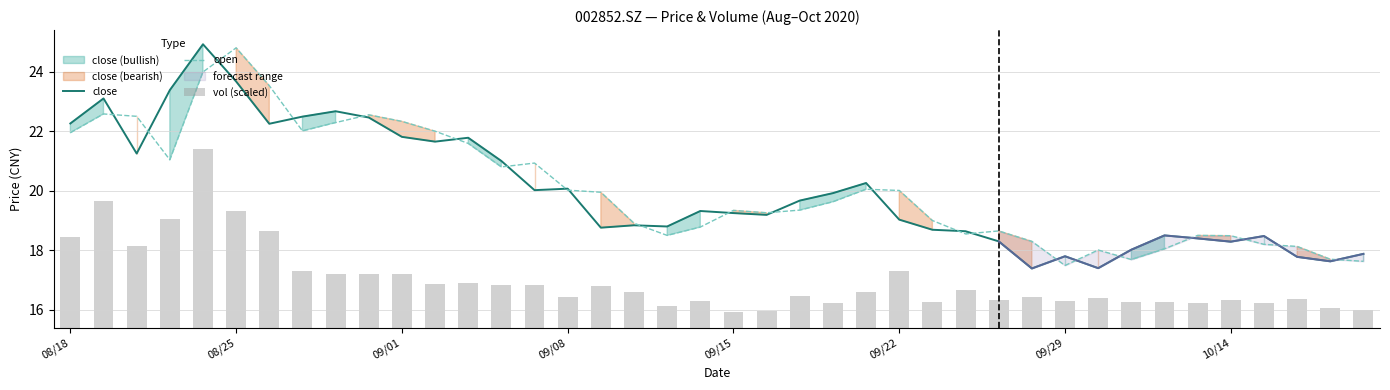

List the series in order of their peak value, highest first.

close, open, vol (scaled)